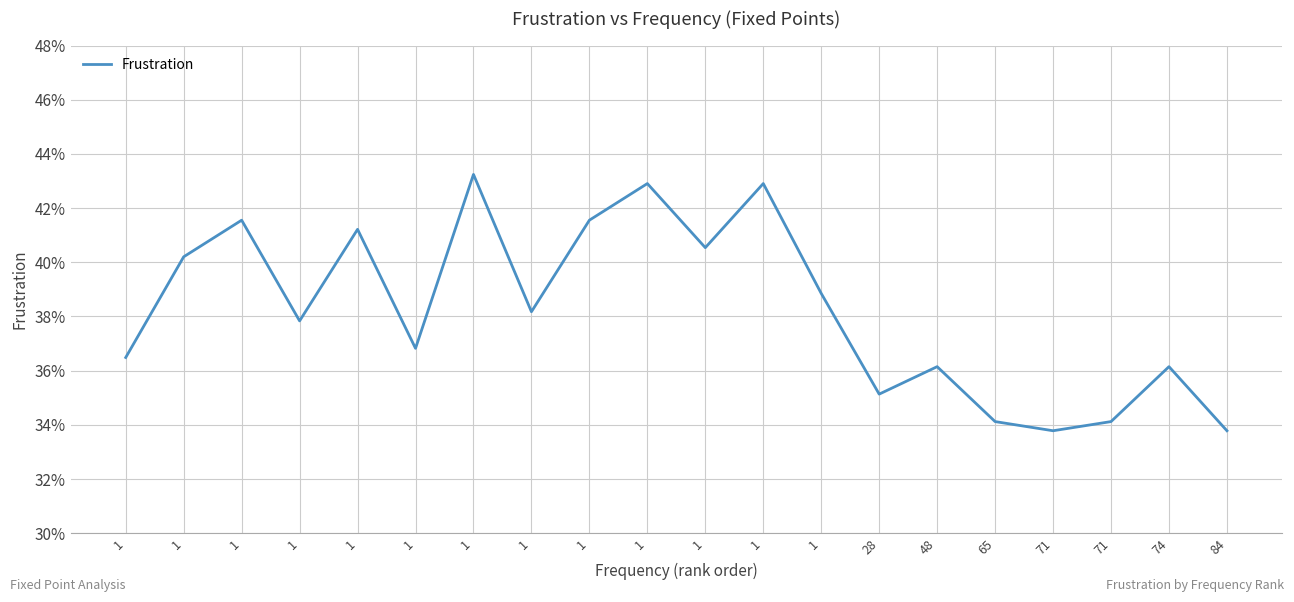

Where is the first local maximum?

1